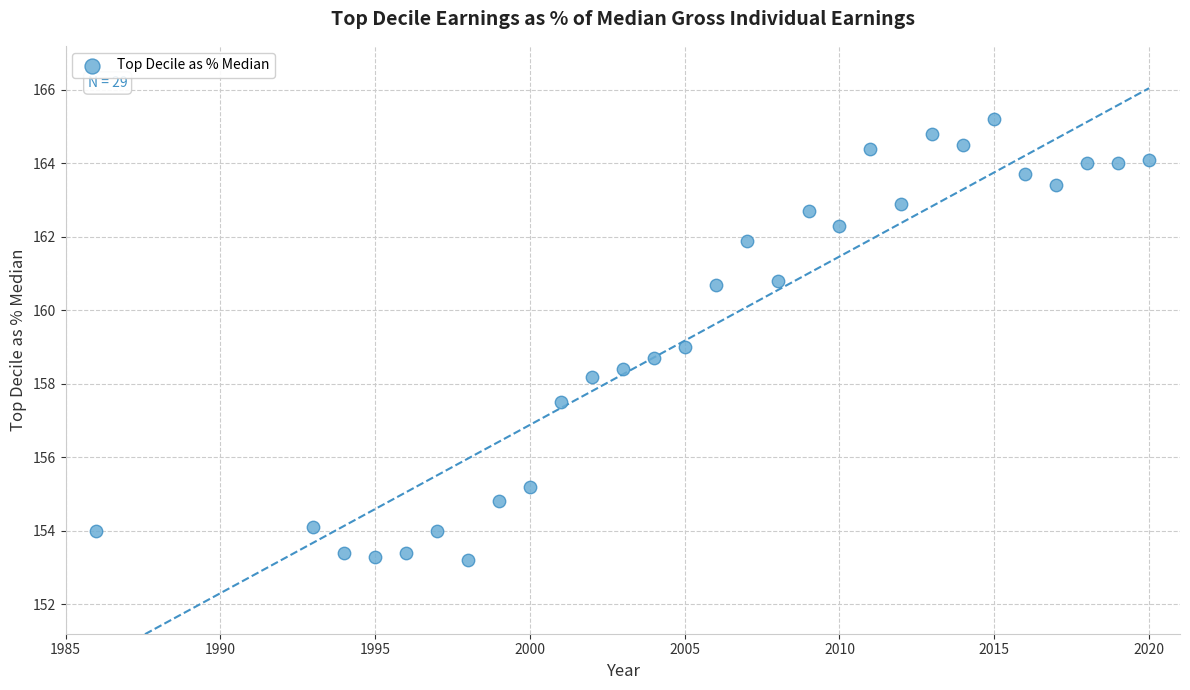

What is the range of X values (max minus min)?

34.0